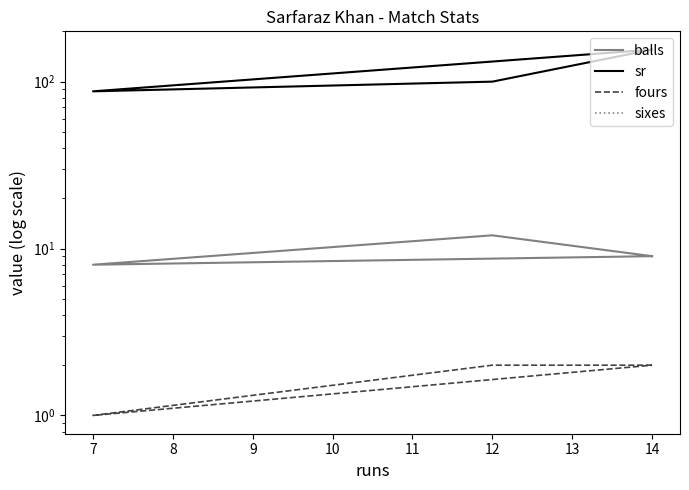

Is this an area chart (filled region under the line)?

No